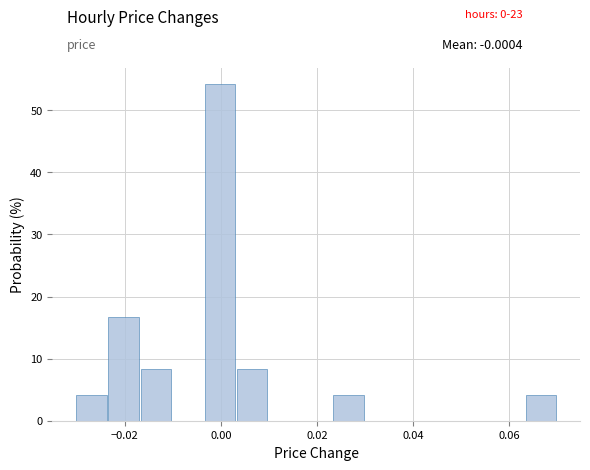

Around what value on the x-axis is the tallest bar? Give the approximate position of its centre, as read against the axis.

0.000